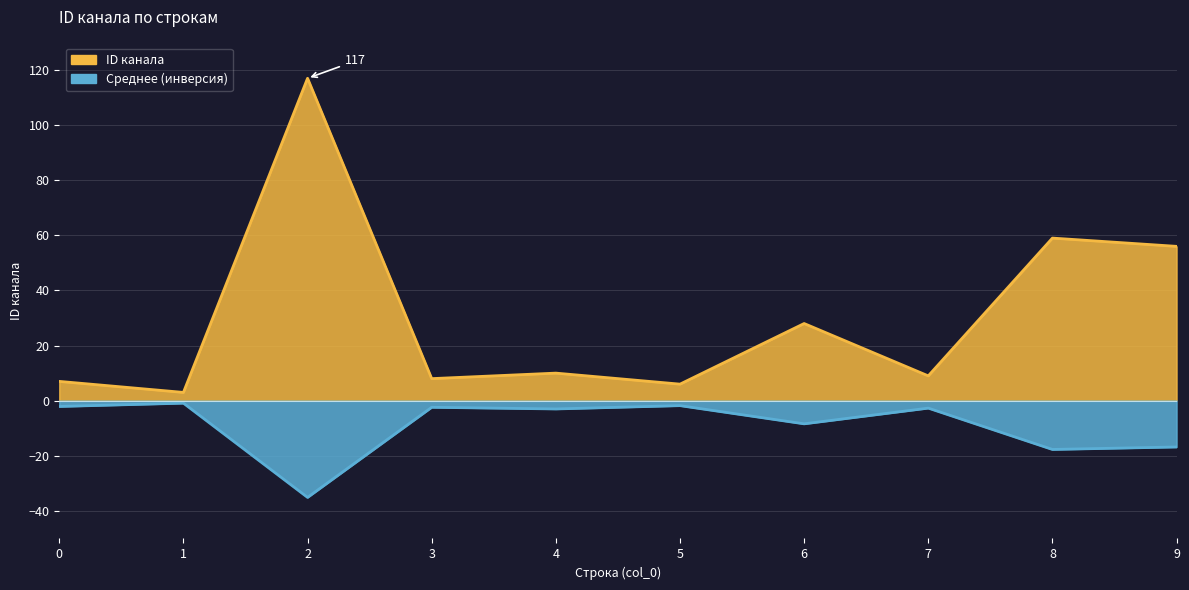

Is it true that the value at 9 is 56?

True